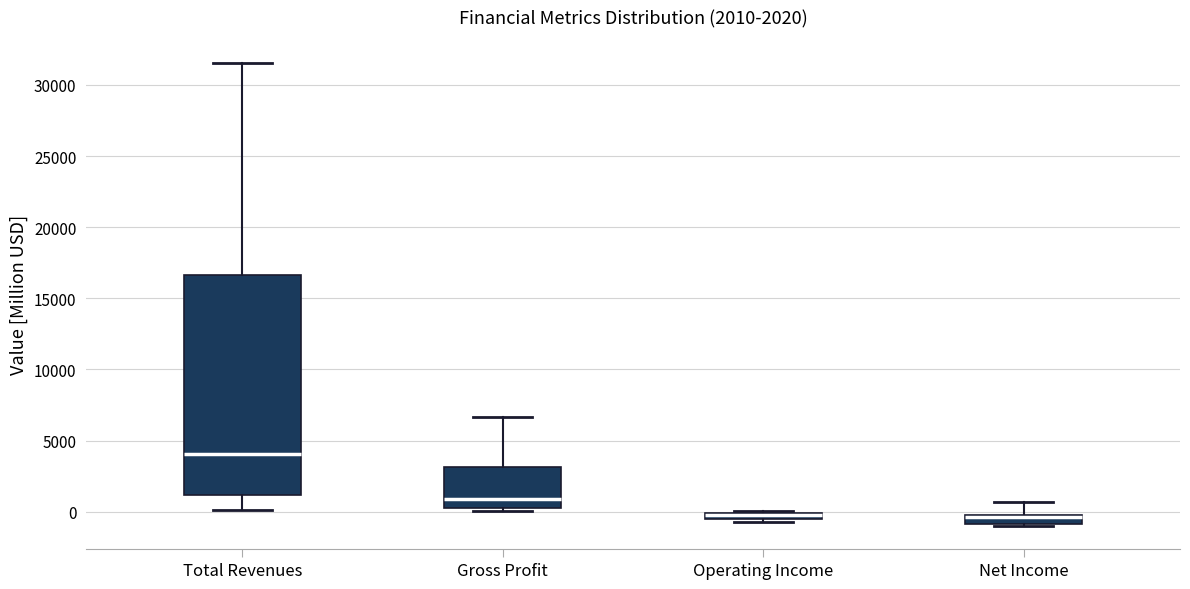

Which box is the tallest, from its lower edge to its upper edge?

Total Revenues